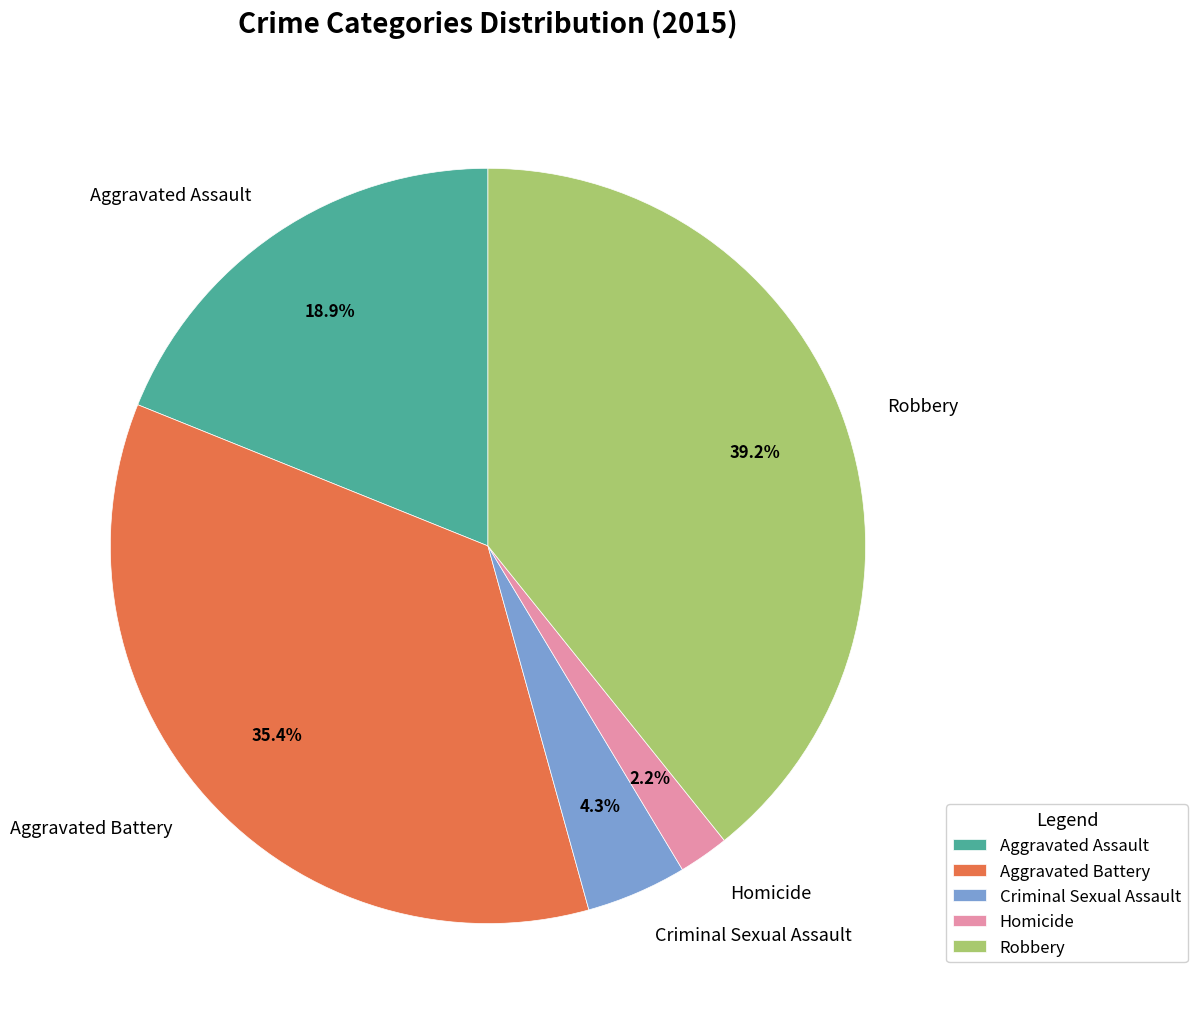

What portion of the pie excludes Homicide?

97.8%